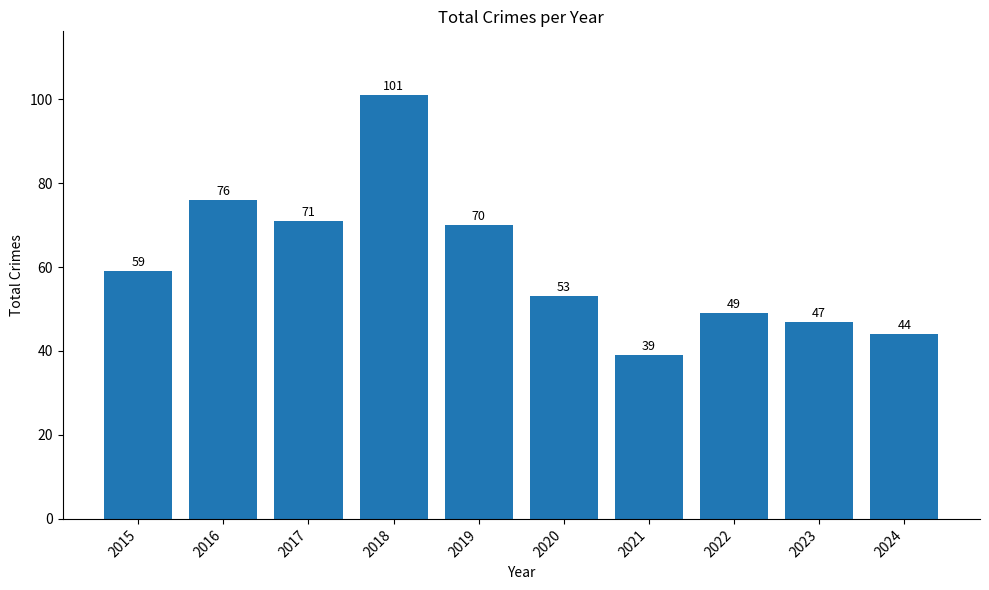

List the labels in order of value, largest first.

2018, 2016, 2017, 2019, 2015, 2020, 2022, 2023, 2024, 2021